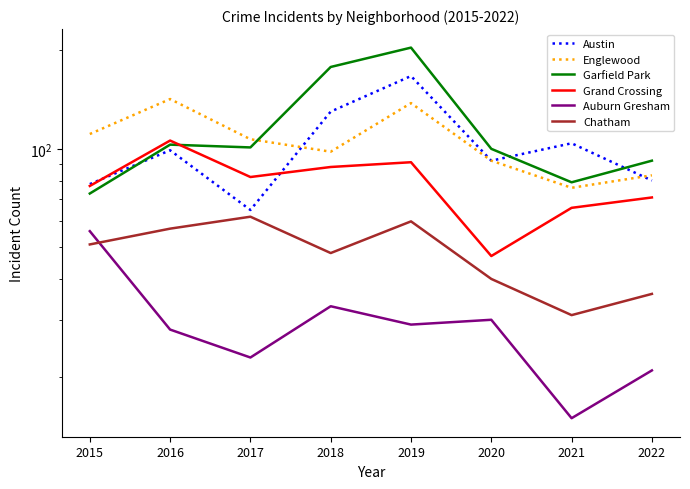

What is the minimum value for Auburn Gresham?

15